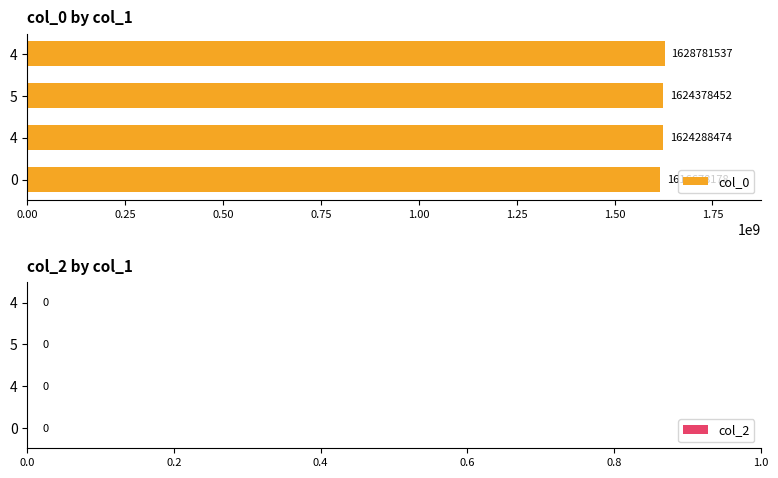

Does the chart contain any negative values?

No